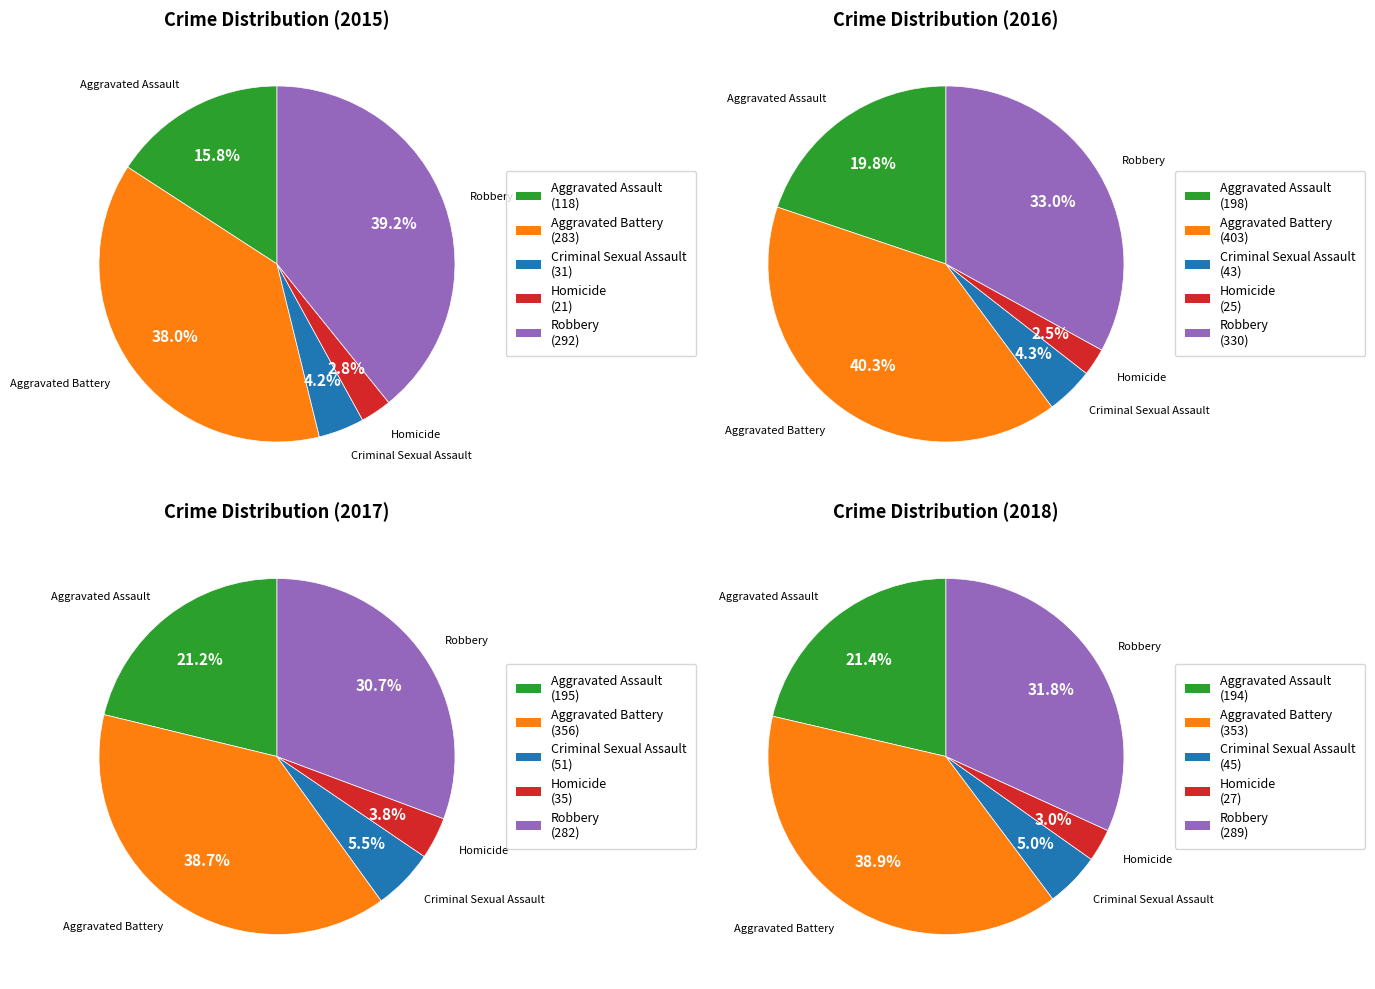

Is it true that Criminal Sexual Assault is 1% of the pie?

False